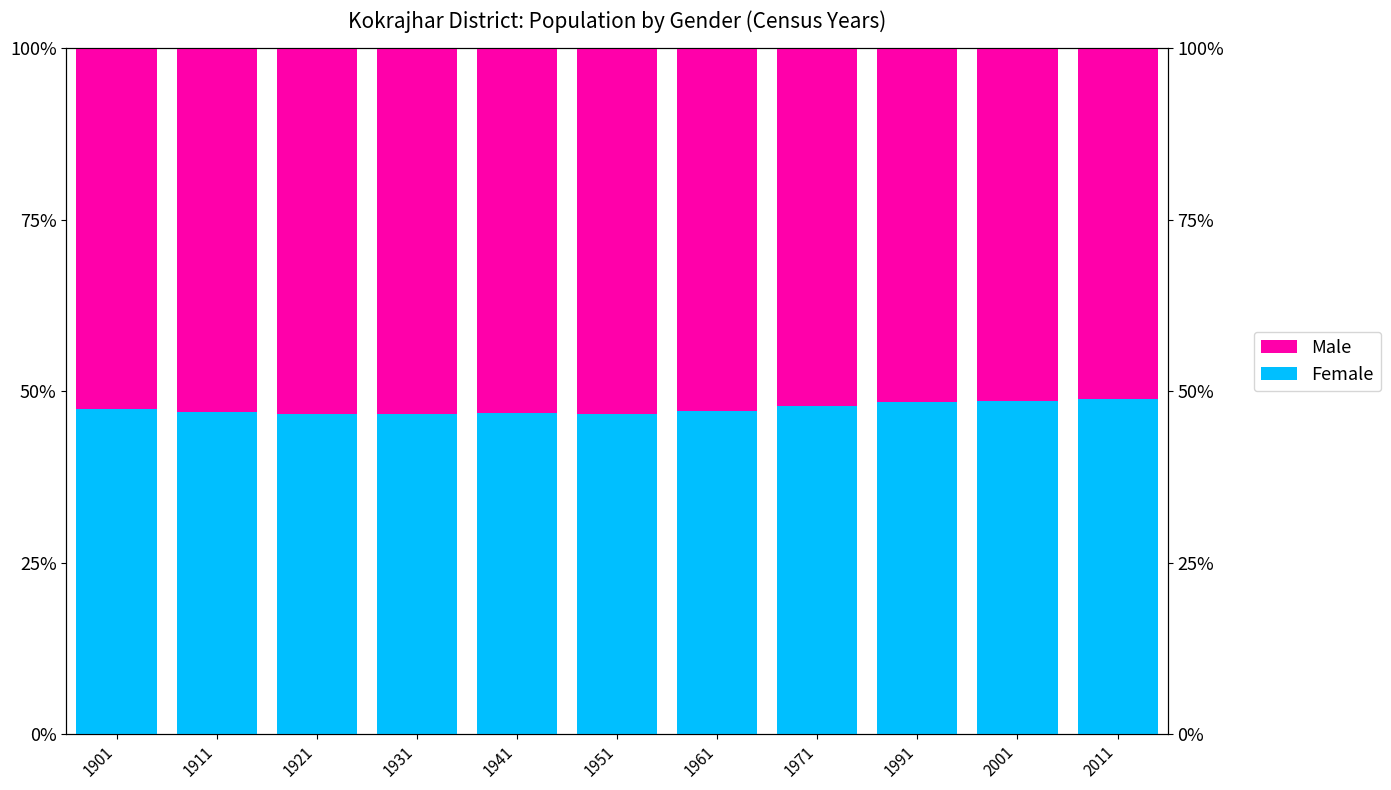

What is the sum of all Male values?

577.7